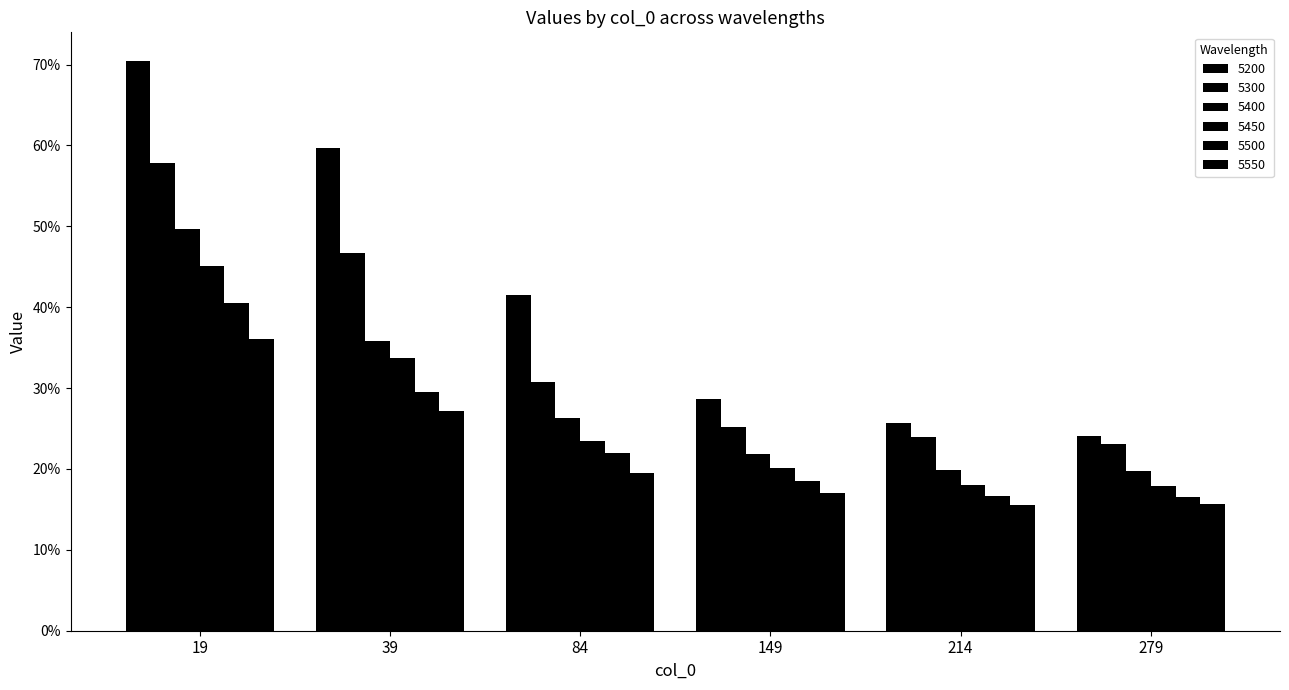

How many 5400 values are between 0 and 1?

6